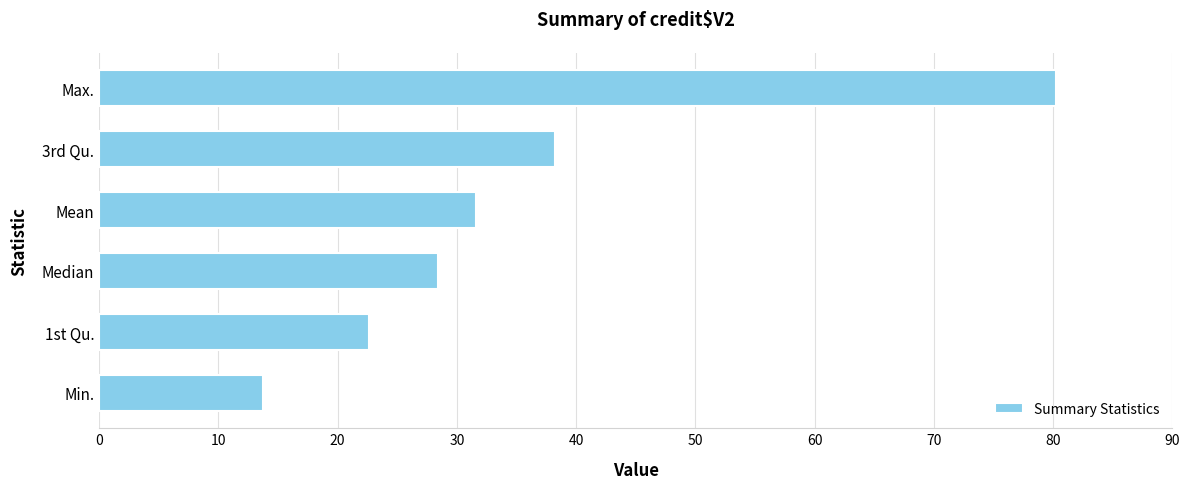

Does the chart contain any negative values?

No